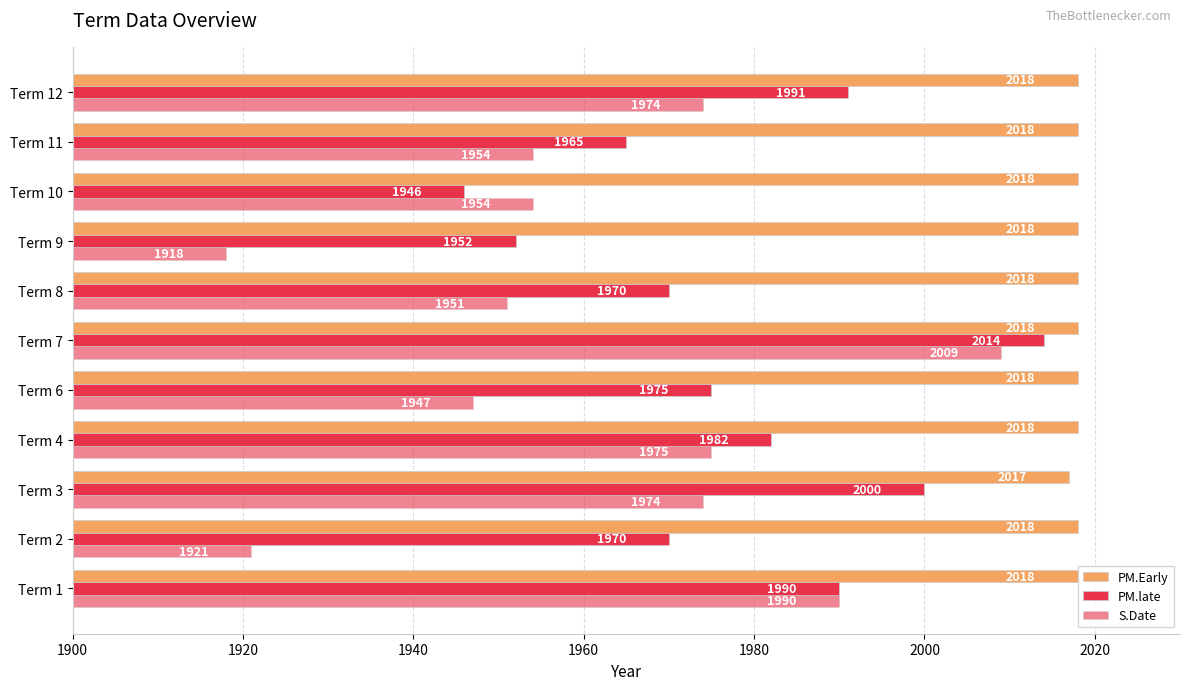

Reading left to right, what are all the values shown in this chart?

PM.Early: 2018	2018	2017	2018	2018	2018	2018	2018	2018	2018	2018
PM.late: 1990	1970	2000	1982	1975	2014	1970	1952	1946	1965	1991
S.Date: 1990	1921	1974	1975	1947	2009	1951	1918	1954	1954	1974